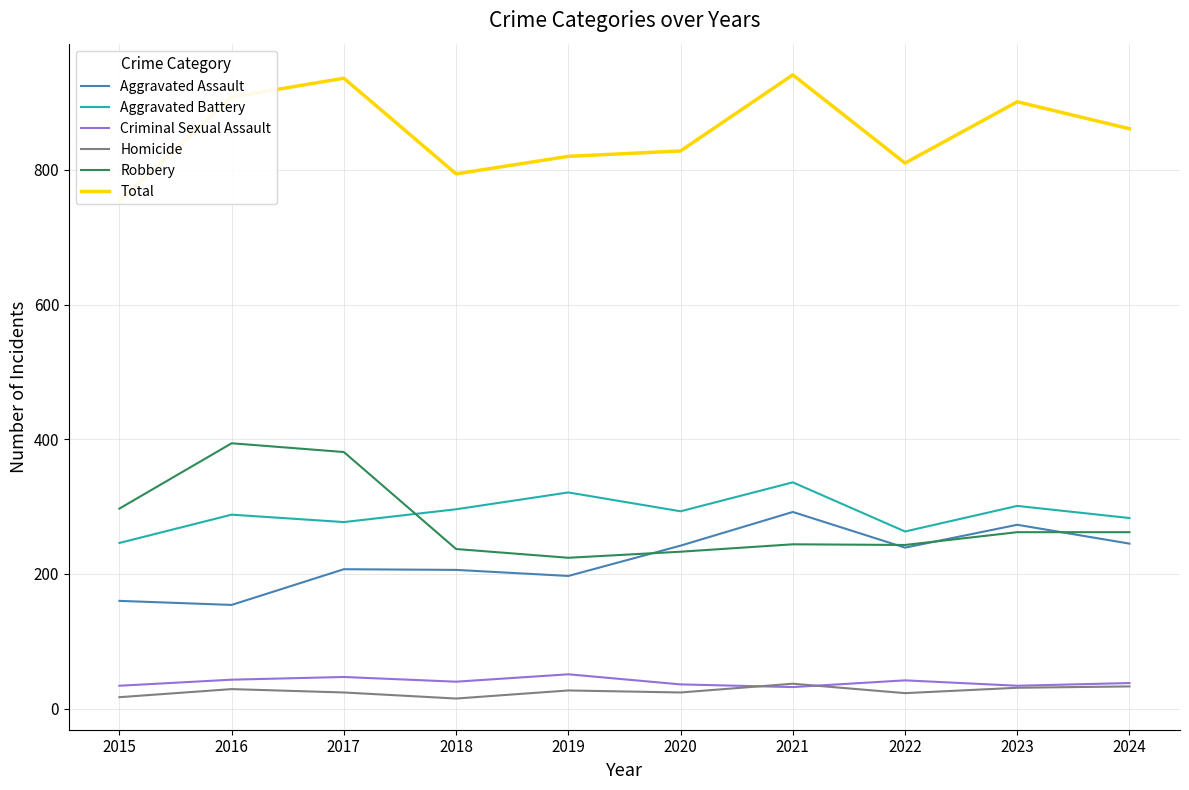

How many lines are shown in the chart?

6